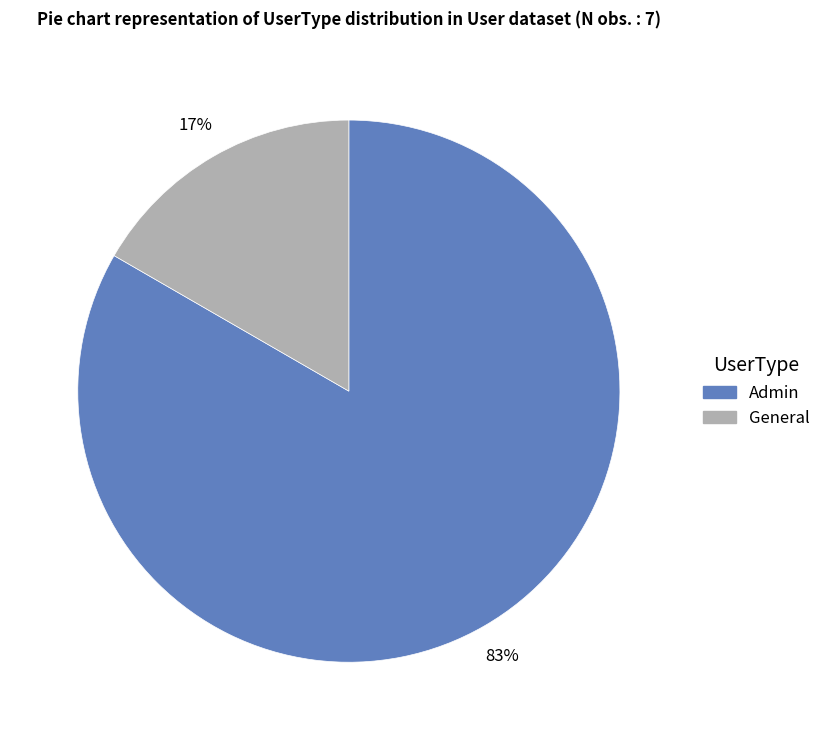

To the nearest percent, what percentage of the pie is General?

17%